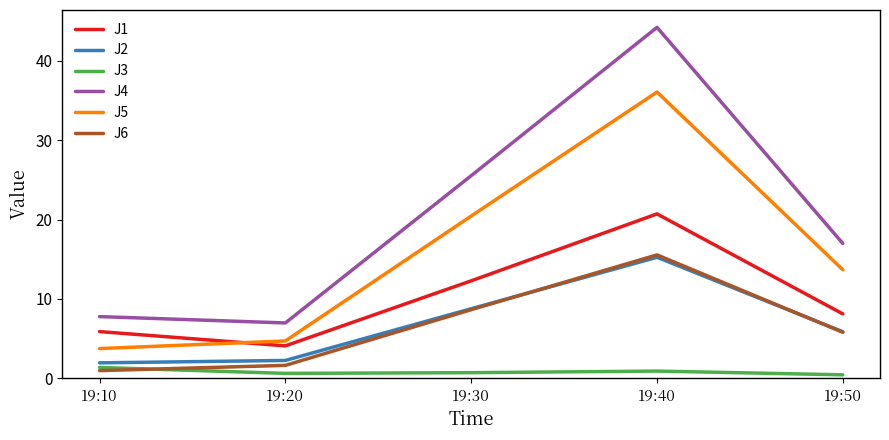

In J4, how many points are higher than both neighbors (excluding endpoints)?

1